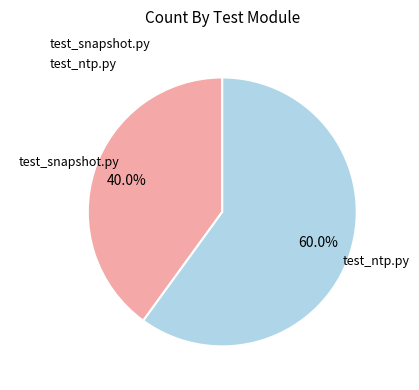

What is the total percentage of test_snapshot.py and test_ntp.py?

100.0%